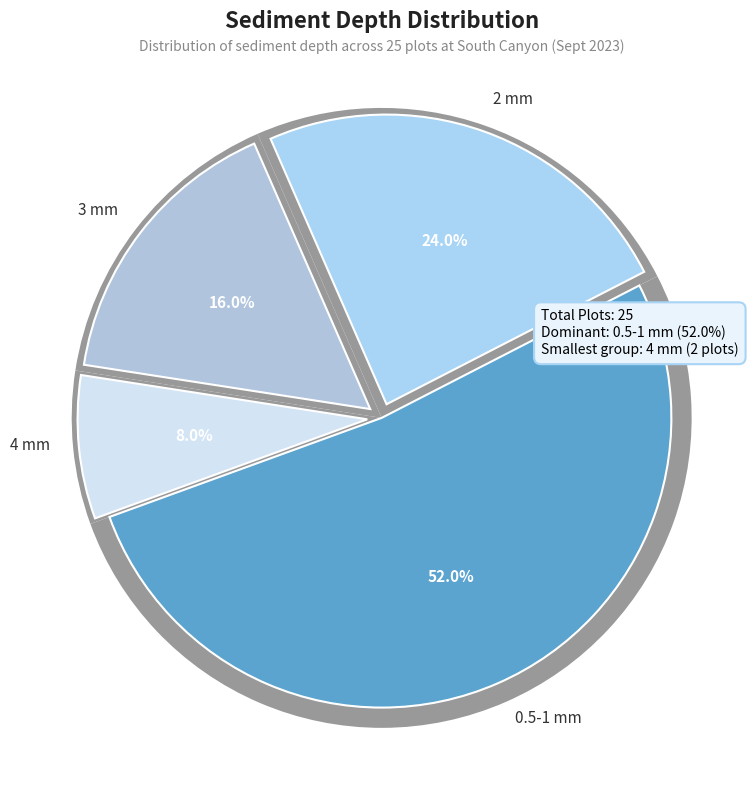

How many segments does this pie chart have?

4